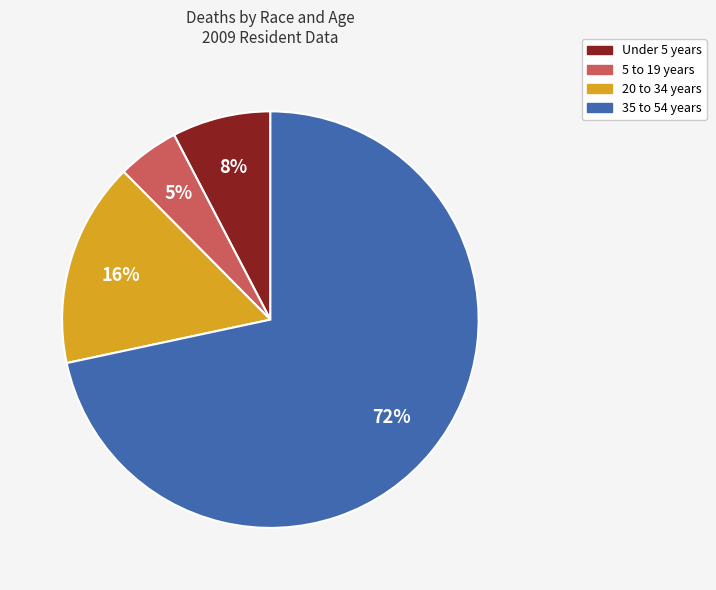

Does any single category account for the majority?

Yes